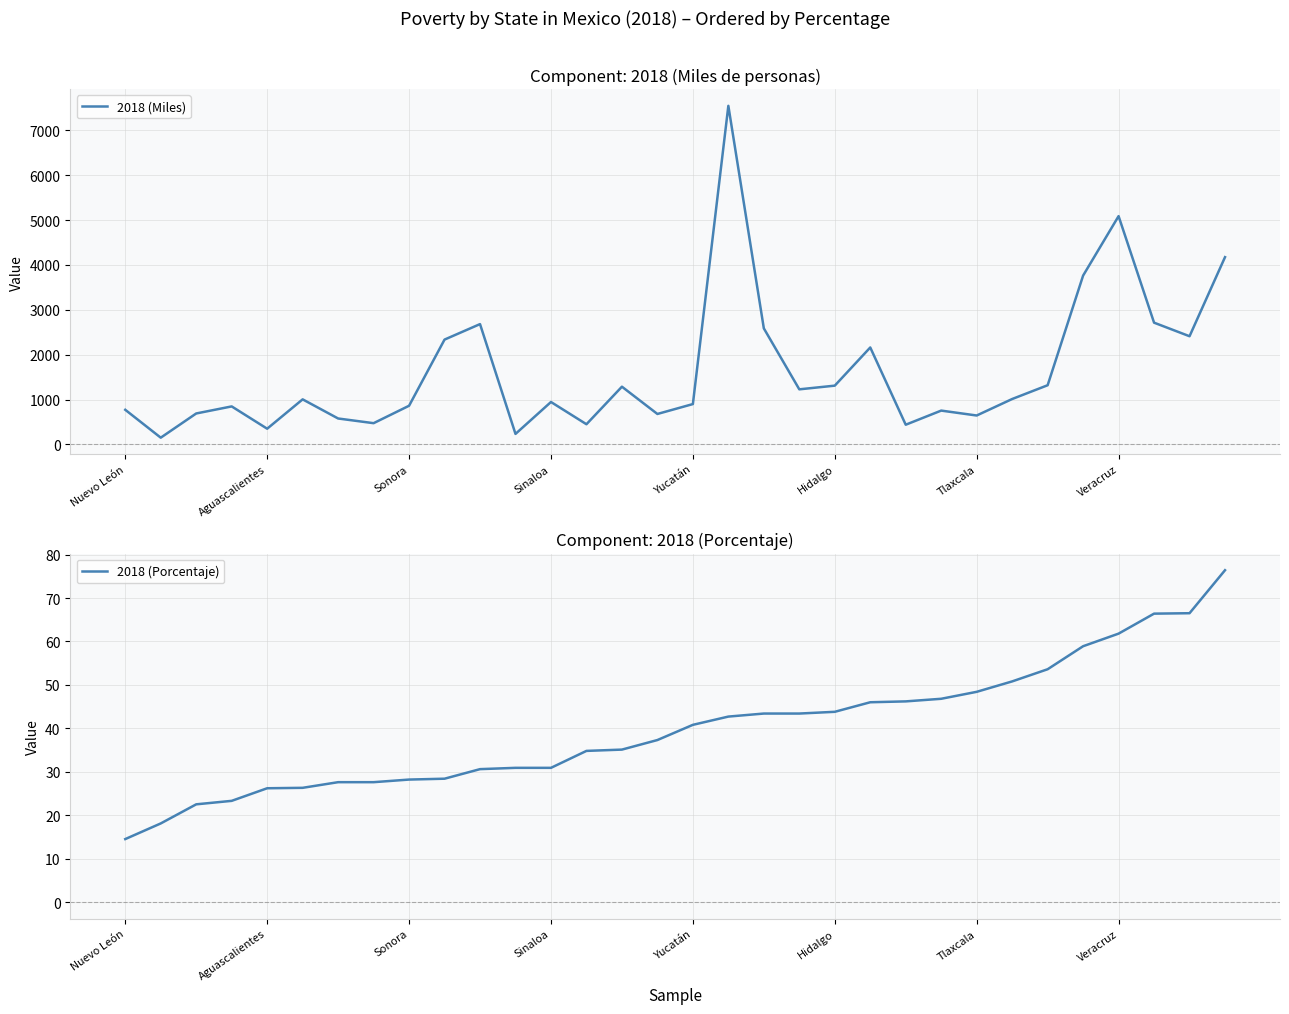

Reading left to right, list all the values displayed in this chart.

2018 (Miles): 773.0	151.7	691.1	848.4	351.5	1005.7	579.2	474.8	863.0	2337.6	2682.7	235.6	946.9	451.0	1287.9	680.0	900.5	7546.5	2587.8	1229.0	1311.1	2161.9	440.4	755.2	645.8	1013.3	1320.2	3763.7	5088.6	2714.7	2412.2	4174.6
2018 (Porcentaje): 14.5	18.1	22.5	23.3	26.2	26.3	27.6	27.6	28.2	28.4	30.6	30.9	30.9	34.8	35.1	37.3	40.8	42.7	43.4	43.4	43.8	46.0	46.2	46.8	48.4	50.8	53.6	58.9	61.8	66.4	66.5	76.4